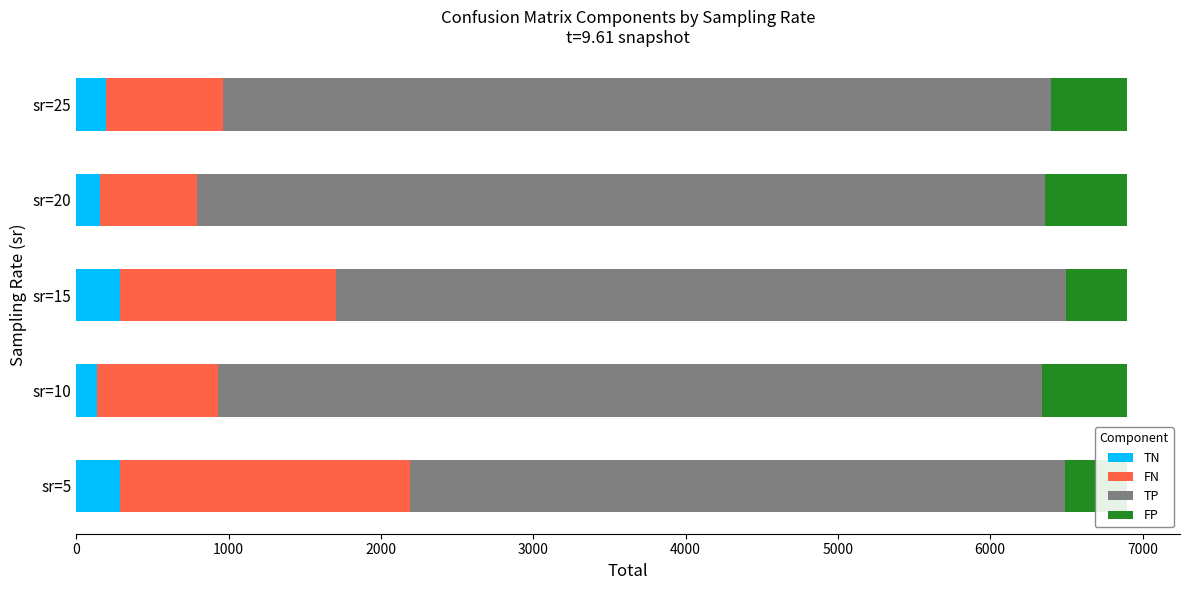

What is the total value across all series at sr=15?

6901.0